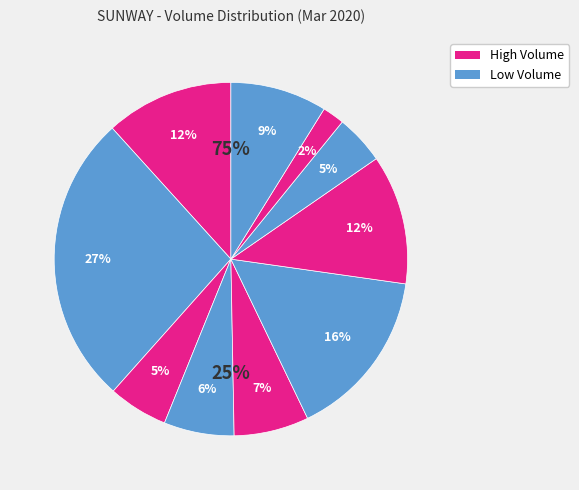

Do 2020-03-19 and 2020-03-18 together represent more than half of the pie?

No